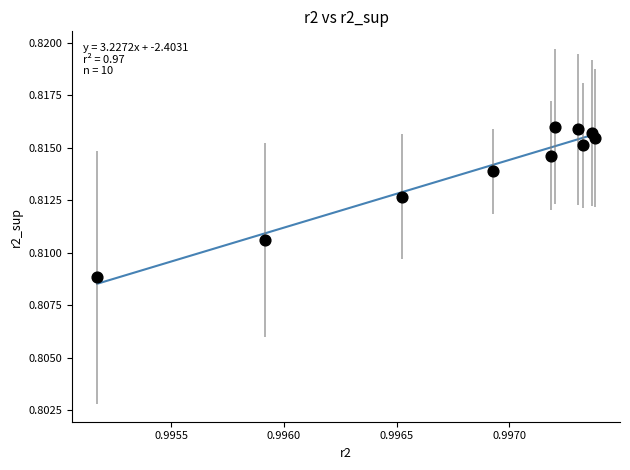

What is the average X value?

1.0